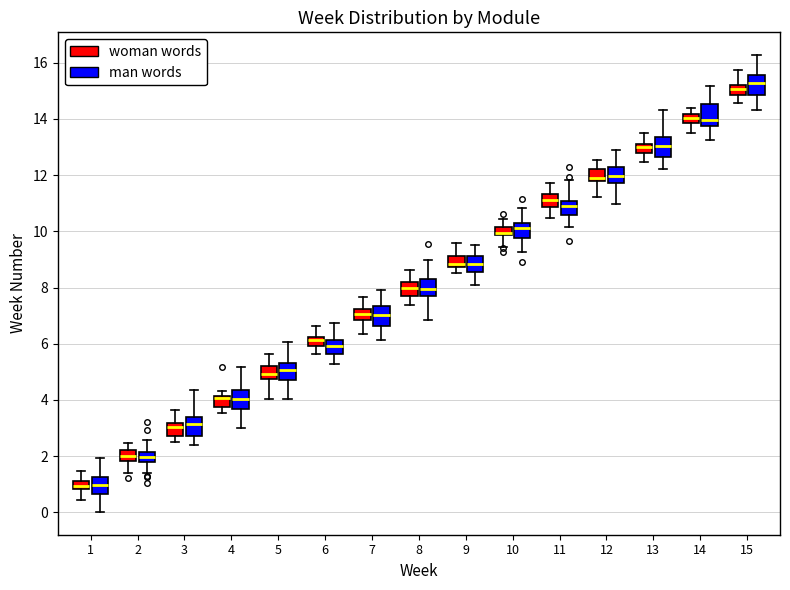

Where does the upper whisker of the box for 7 (man words) end on the y-axis? The values are not printed on the chart, so give them approximately, as read against the axis.

8.0